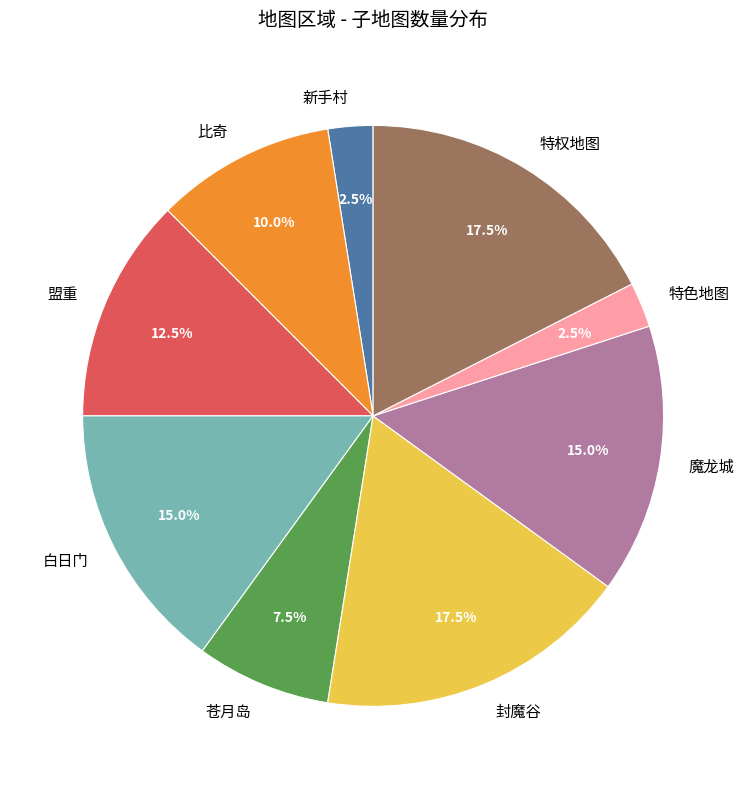

What percentage is the 比奇 slice, to the nearest percent?

10%